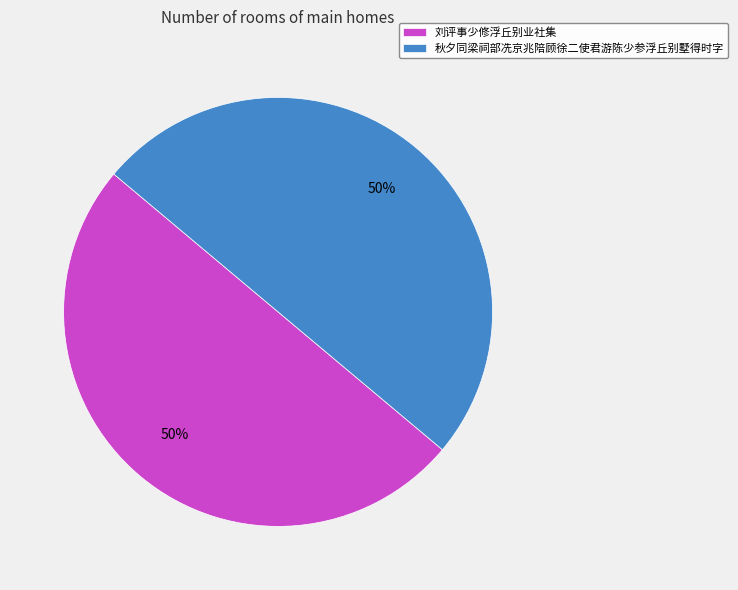

To the nearest percent, what is the average slice percentage?

50%